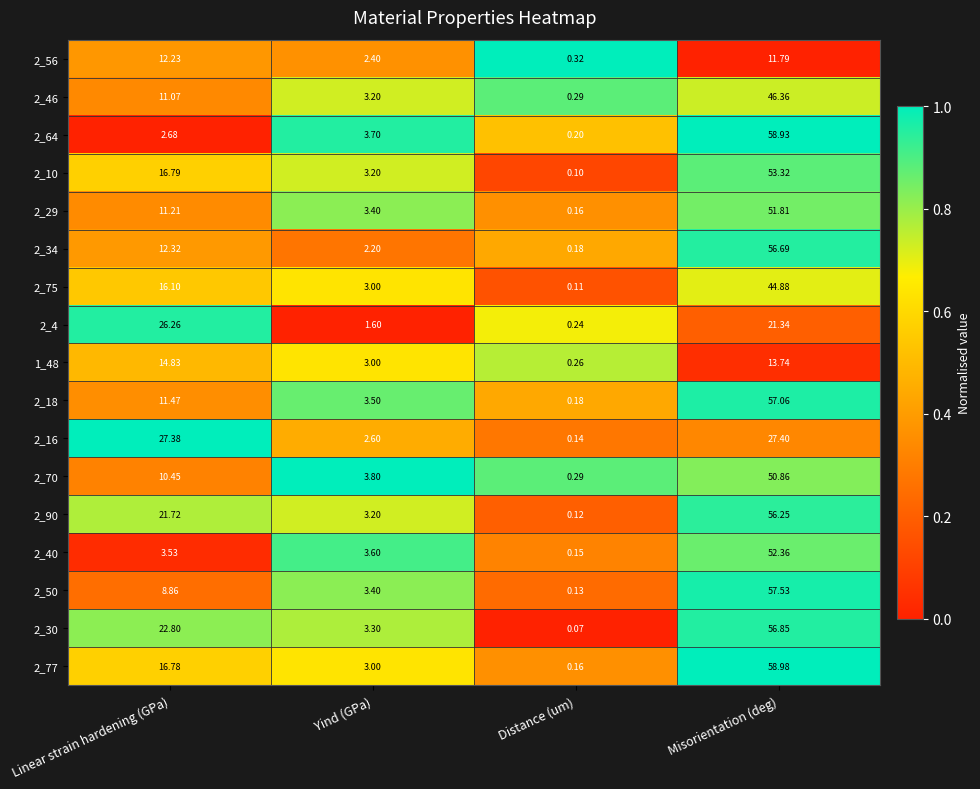

At which category is the sum across all series the highest?

Misorientation (deg)